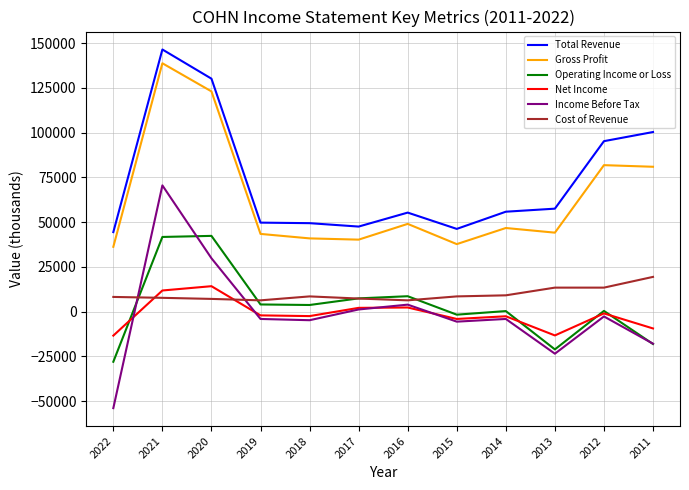

True or false: Total Revenue and Operating Income or Loss intersect in this chart.

False